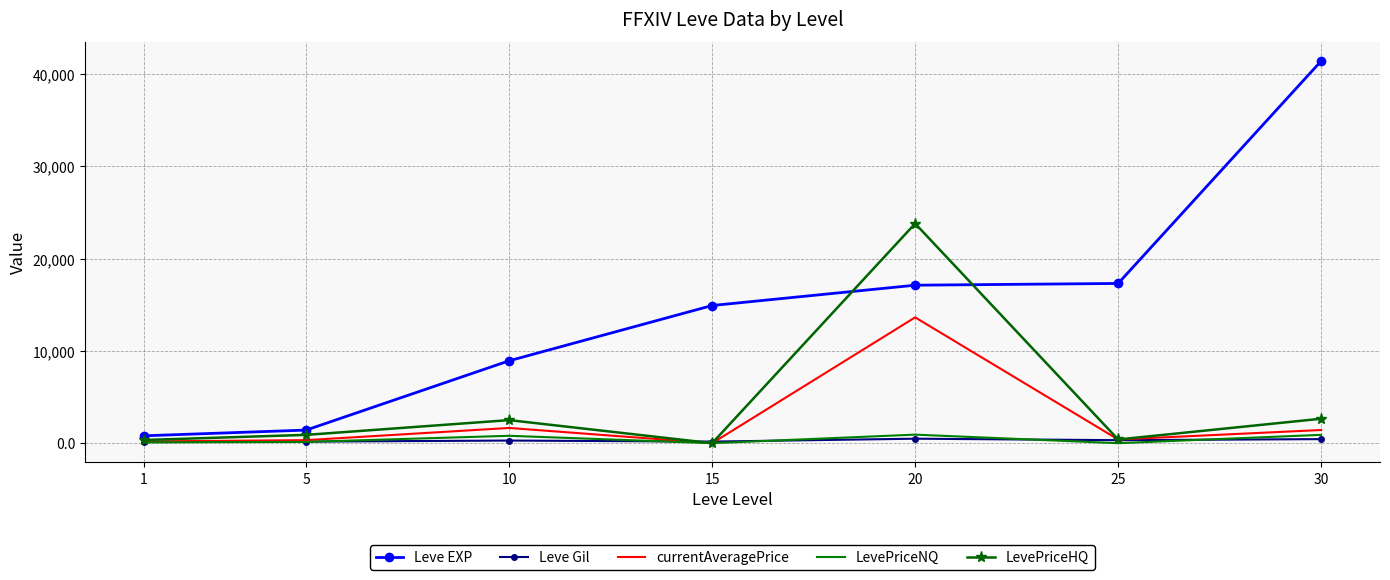

Is the value of Leve Gil at 1 greater than the value of Leve EXP at 10?

No